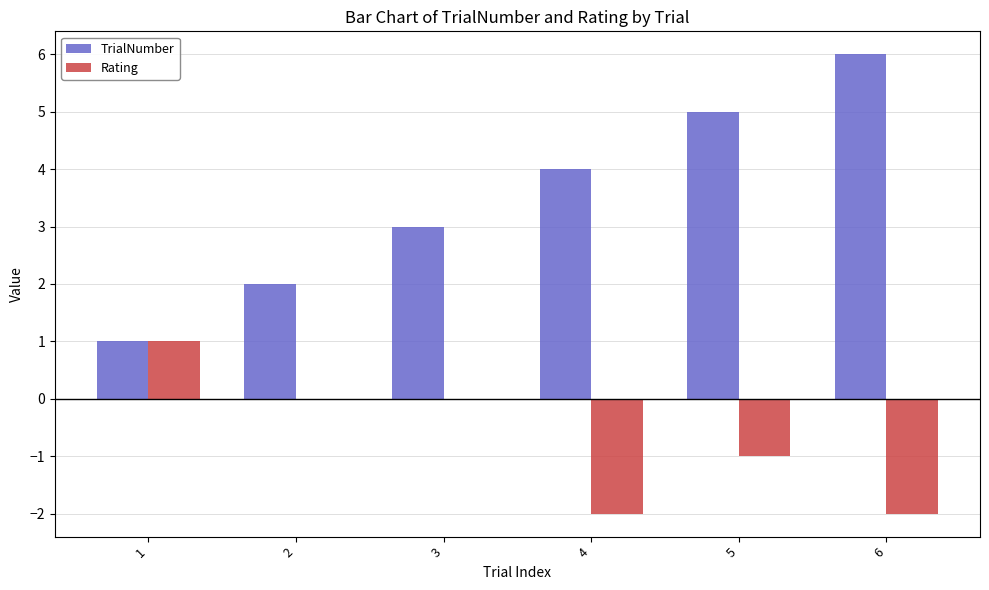

Read the TrialNumber value at 4.

4